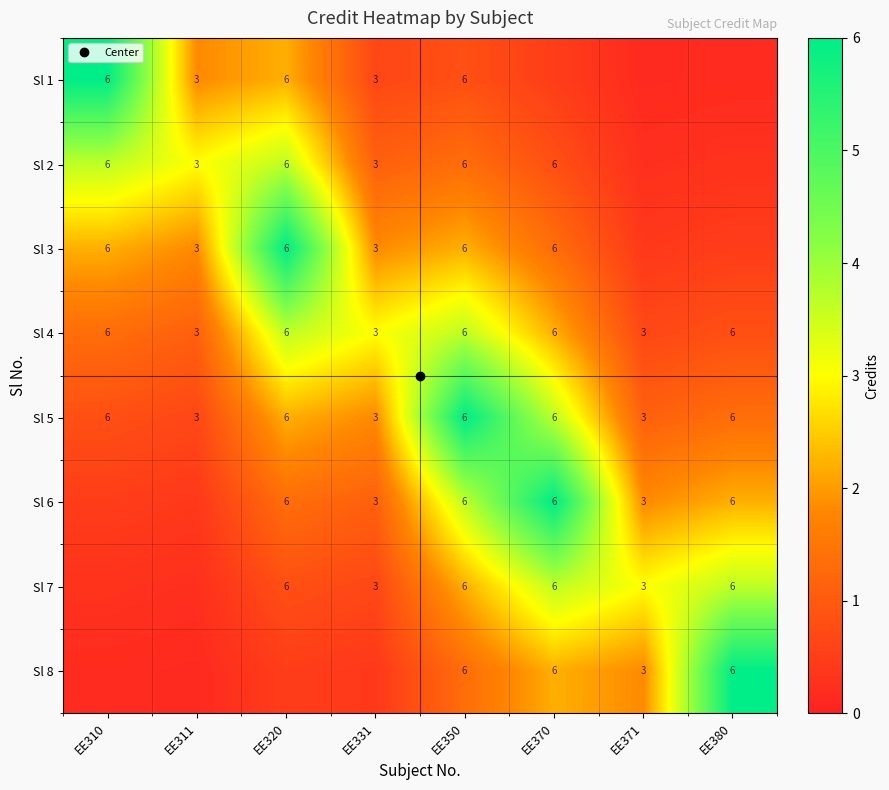

True or false: Sl 5 has a value of 3.6 at EE370.

True